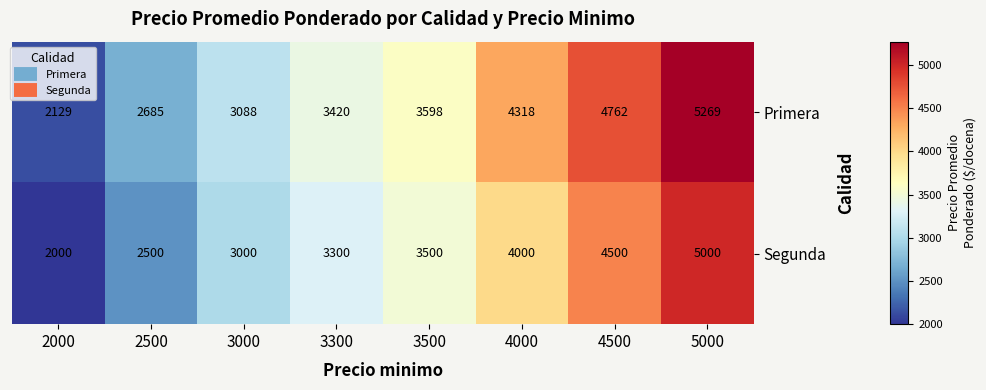

What value does the Primera series have at 3500, to the nearest 10?

3600